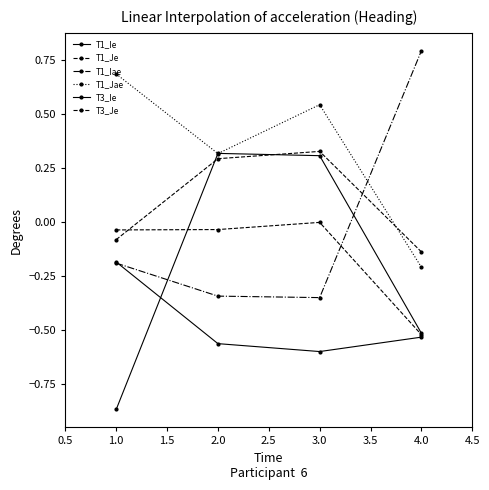

List the series in order of their peak value, lowest first.

T1_Ie, T1_Je, T3_Ie, T3_Je, T1_Jae, T1_Iae